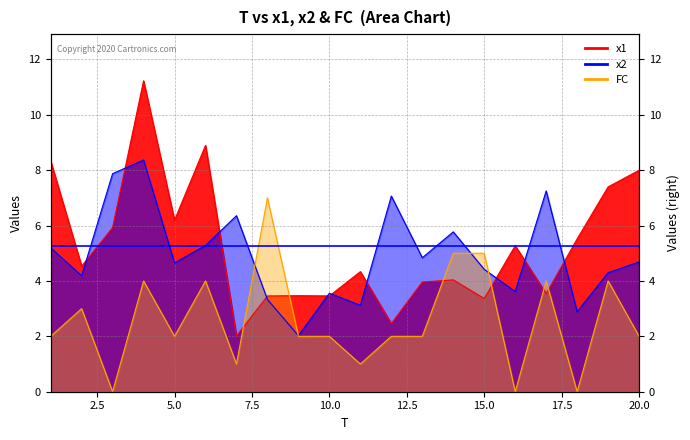

Count the number of data series in this chart.

3